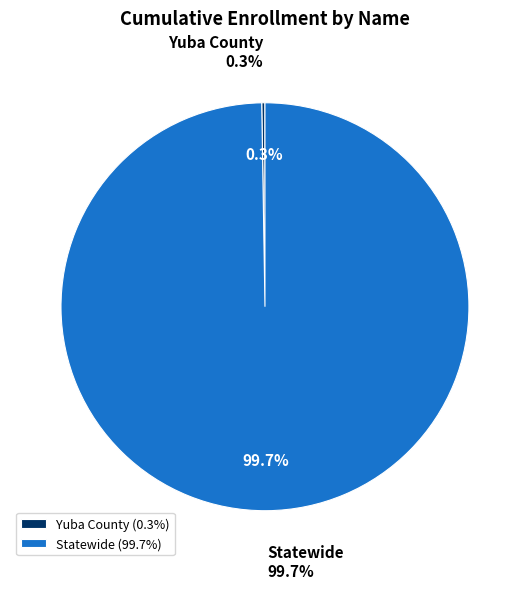

What is the smallest slice in the pie chart?

Yuba County